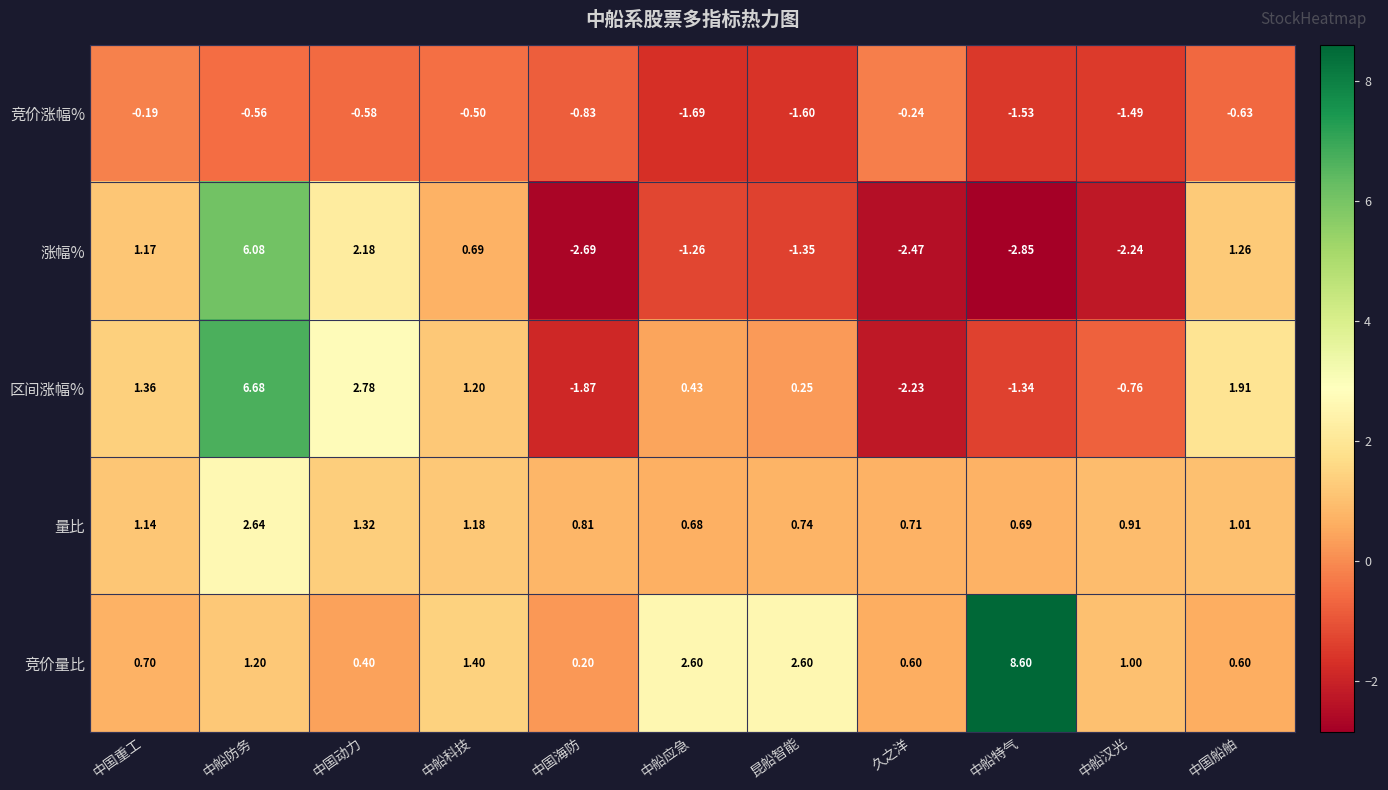

Which series has the largest range (max minus min)?

涨幅%